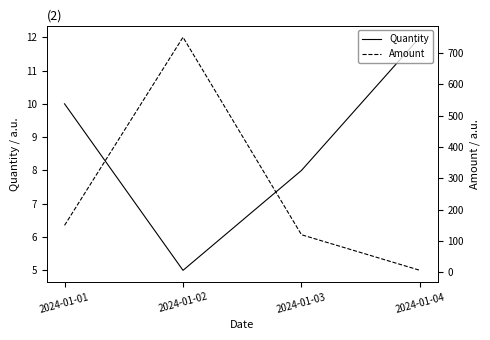

How many categories are shown in the chart?

4